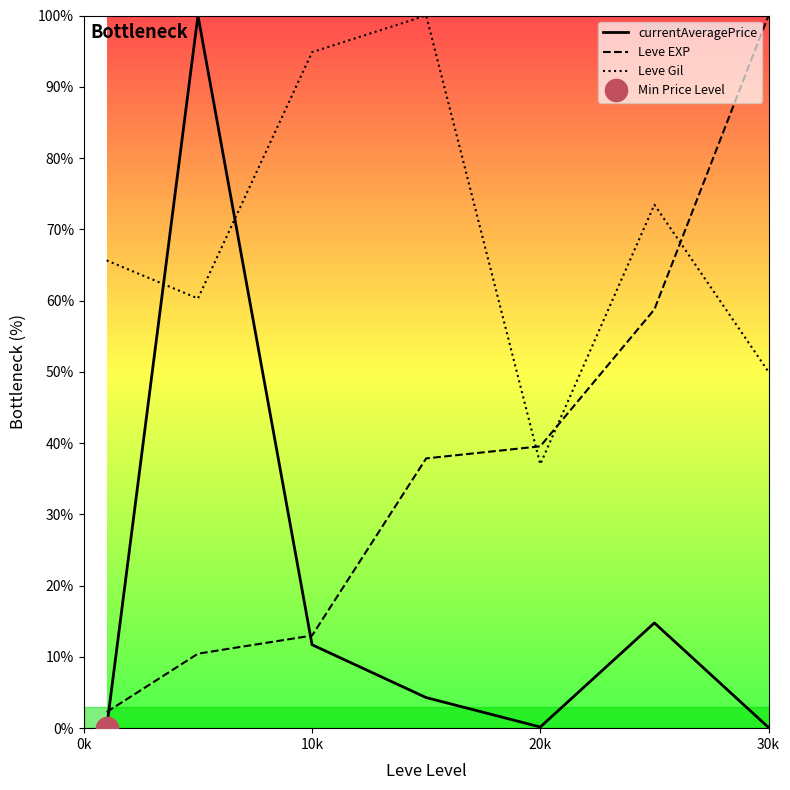

Which series has the largest total across all categories?

Leve Gil